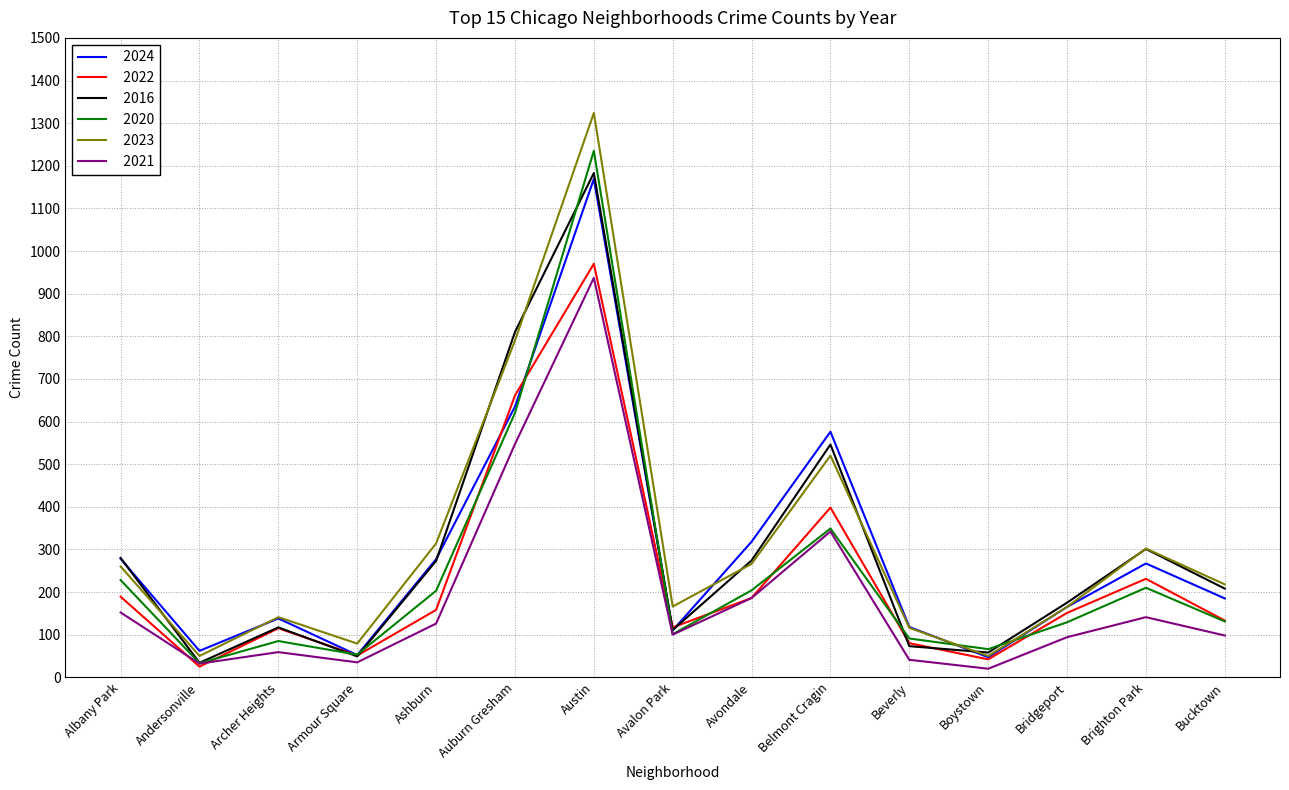

What is the difference between the highest and lowest values at Austin?

387